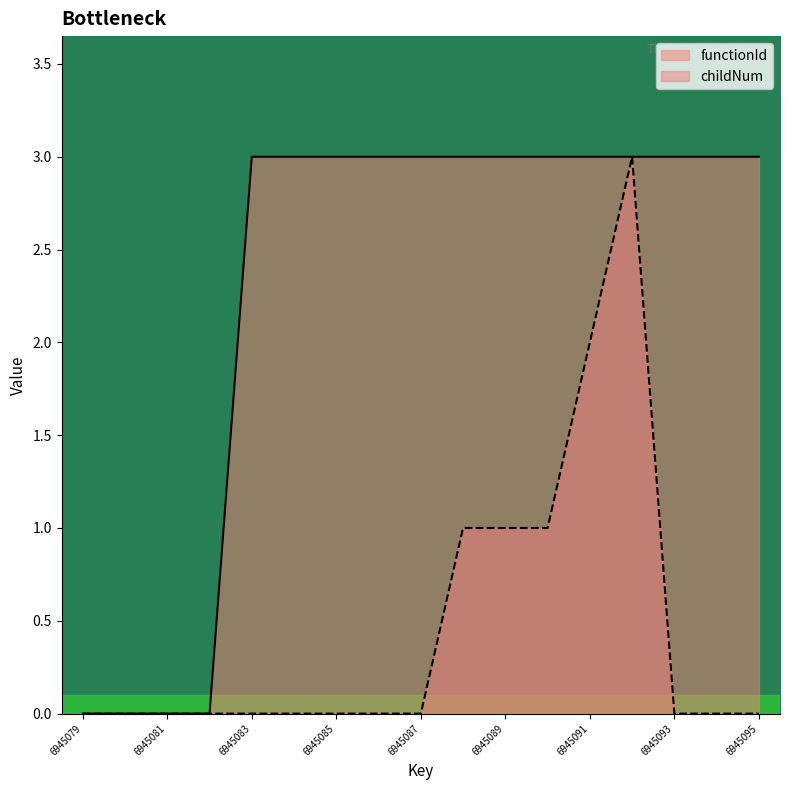

Does the chart display data point markers on the line(s)?

No